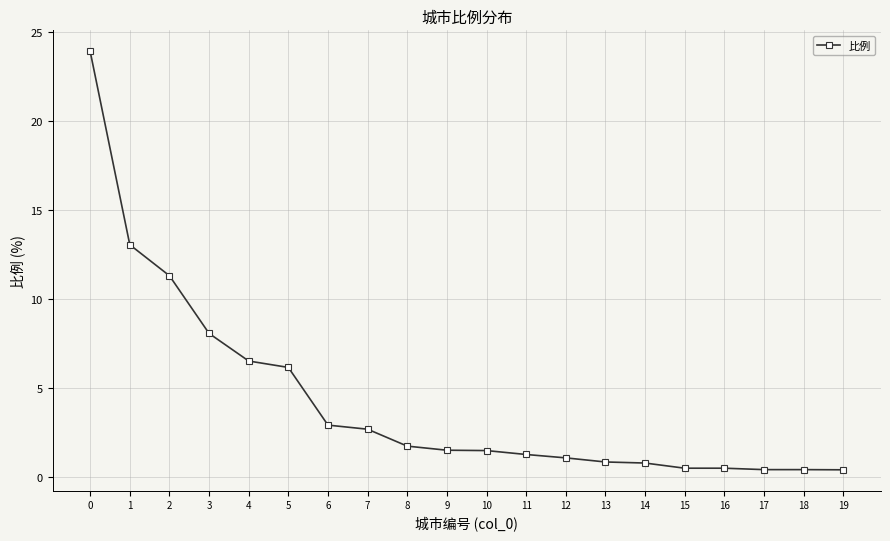

What is the greatest value displayed?

23.9